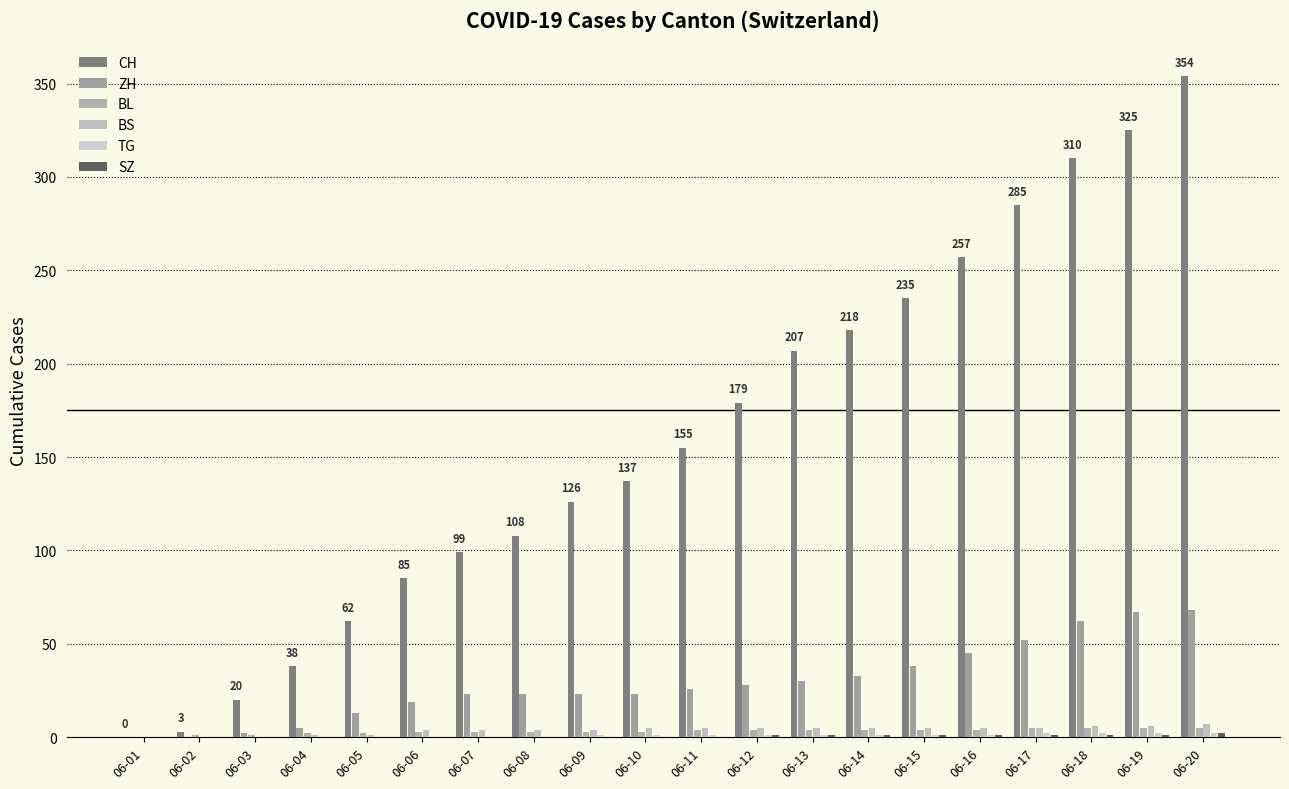

Which has a higher value, 06-19 or 06-16?

06-19